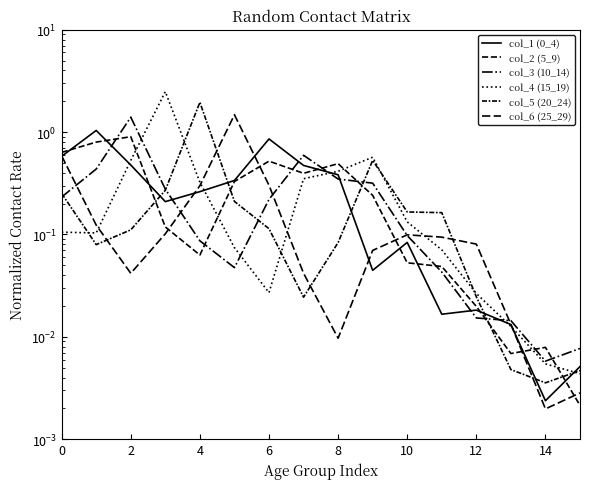

Is it true that col_3 (10_14) equals 0.2 at 0?

True